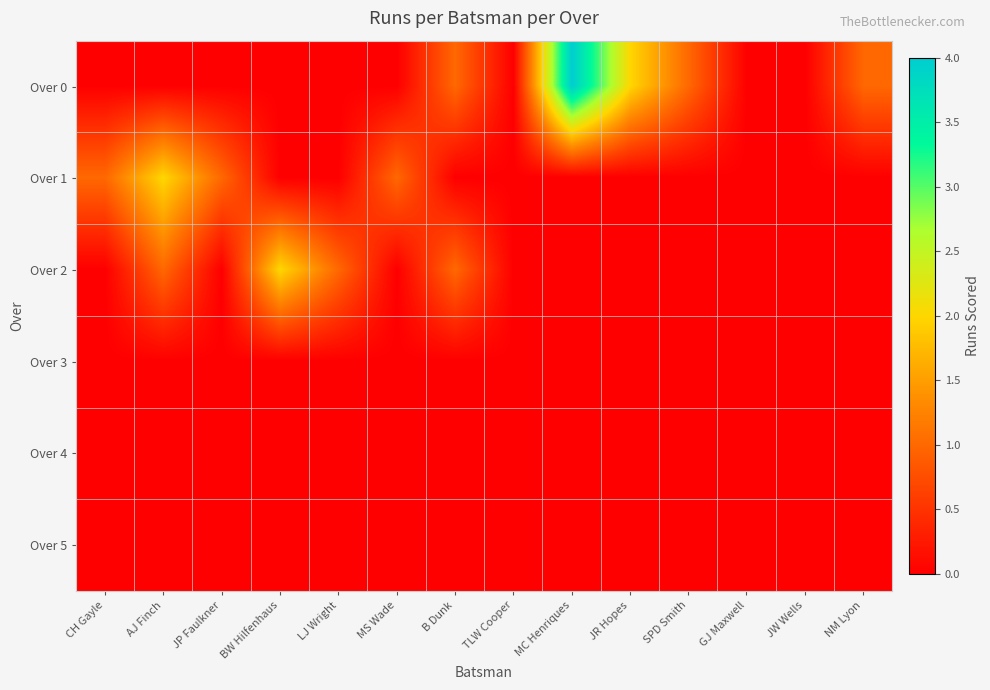

Reading left to right, extract all data points from this chart.

Over 0: CH Gayle=0	AJ Finch=0	JP Faulkner=0	BW Hilfenhaus=0	LJ Wright=0	MS Wade=0	B Dunk=1	TLW Cooper=0	MC Henriques=4	JR Hopes=2	SPD Smith=1	GJ Maxwell=0	JW Wells=0	NM Lyon=1
Over 1: CH Gayle=1	AJ Finch=2	JP Faulkner=1	BW Hilfenhaus=0	LJ Wright=0	MS Wade=1	B Dunk=0	TLW Cooper=0	MC Henriques=0	JR Hopes=0	SPD Smith=0	GJ Maxwell=0	JW Wells=0	NM Lyon=0
Over 2: CH Gayle=0	AJ Finch=1	JP Faulkner=0	BW Hilfenhaus=2	LJ Wright=1	MS Wade=0	B Dunk=1	TLW Cooper=0	MC Henriques=0	JR Hopes=0	SPD Smith=0	GJ Maxwell=0	JW Wells=0	NM Lyon=0
Over 3: CH Gayle=0	AJ Finch=0	JP Faulkner=0	BW Hilfenhaus=0	LJ Wright=0	MS Wade=0	B Dunk=0	TLW Cooper=0	MC Henriques=0	JR Hopes=0	SPD Smith=0	GJ Maxwell=0	JW Wells=0	NM Lyon=0
Over 4: CH Gayle=0	AJ Finch=0	JP Faulkner=0	BW Hilfenhaus=0	LJ Wright=0	MS Wade=0	B Dunk=0	TLW Cooper=0	MC Henriques=0	JR Hopes=0	SPD Smith=0	GJ Maxwell=0	JW Wells=0	NM Lyon=0
Over 5: CH Gayle=0	AJ Finch=0	JP Faulkner=0	BW Hilfenhaus=0	LJ Wright=0	MS Wade=0	B Dunk=0	TLW Cooper=0	MC Henriques=0	JR Hopes=0	SPD Smith=0	GJ Maxwell=0	JW Wells=0	NM Lyon=0